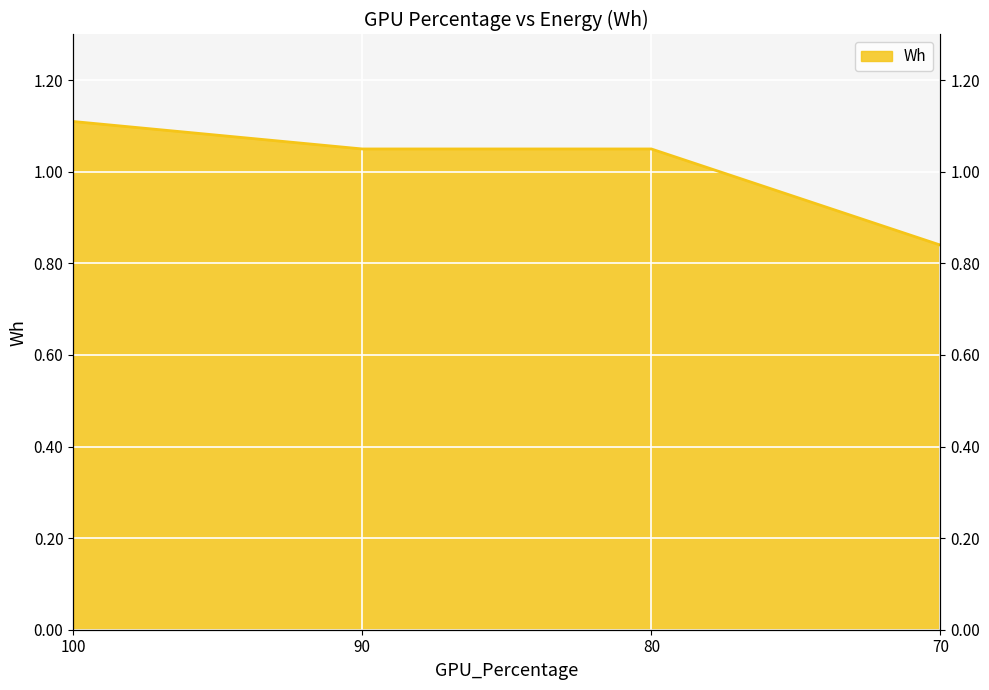

What is the value of the 3rd point from the left?

1.1